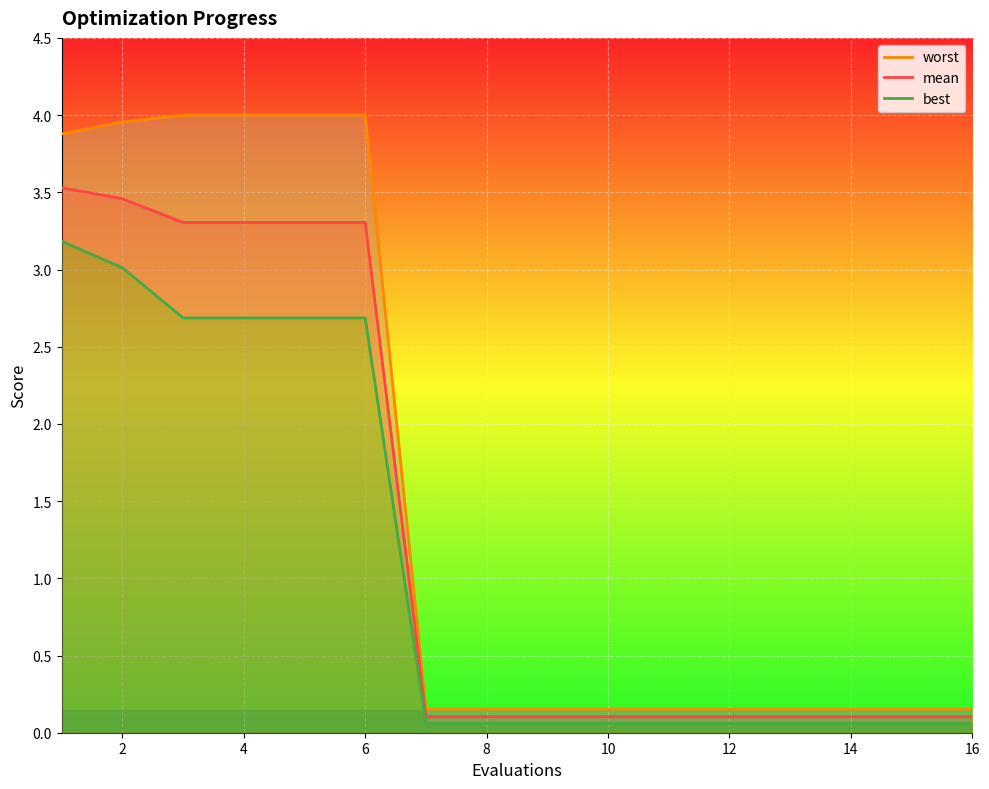

What value does the best series have at 14?

0.1